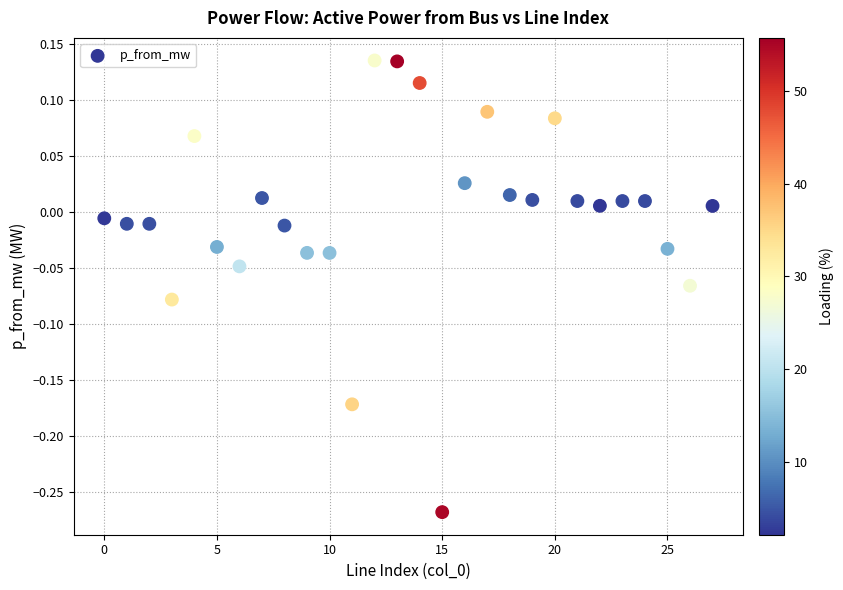

What is the range of Y values (max minus min)?

0.4